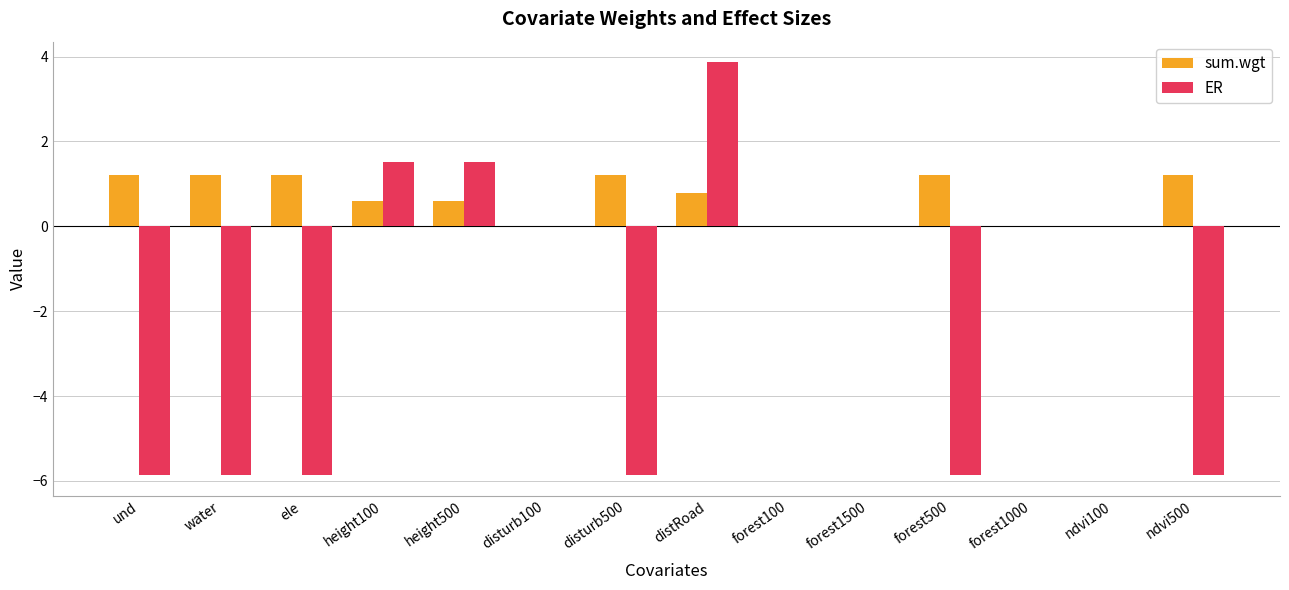

Reading left to right, what are all the values shown in this chart?

sum.wgt: und=1.2	water=1.2	ele=1.2	height100=0.6	height500=0.6	disturb100=0.0	disturb500=1.2	distRoad=0.8	forest100=0.0	forest1500=0.0	forest500=1.2	forest1000=0.0	ndvi100=0.0	ndvi500=1.2
ER: und=-5.9	water=-5.9	ele=-5.9	height100=1.5	height500=1.5	disturb100=0.0	disturb500=-5.9	distRoad=3.9	forest100=0.0	forest1500=0.0	forest500=-5.9	forest1000=0.0	ndvi100=0.0	ndvi500=-5.9